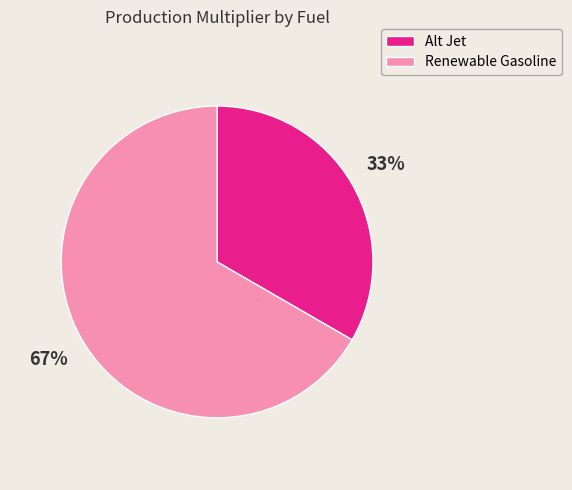

Count the number of slices in the pie.

2